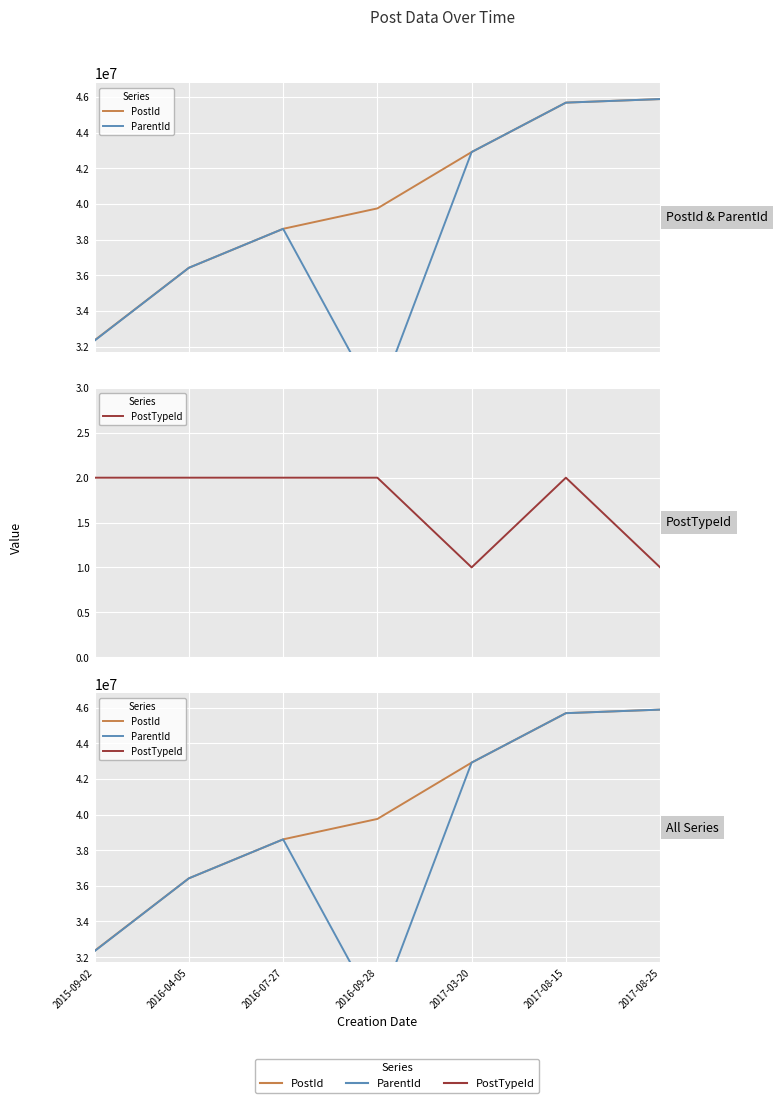

At which label is ParentId closest to 37398670?

2016-04-05